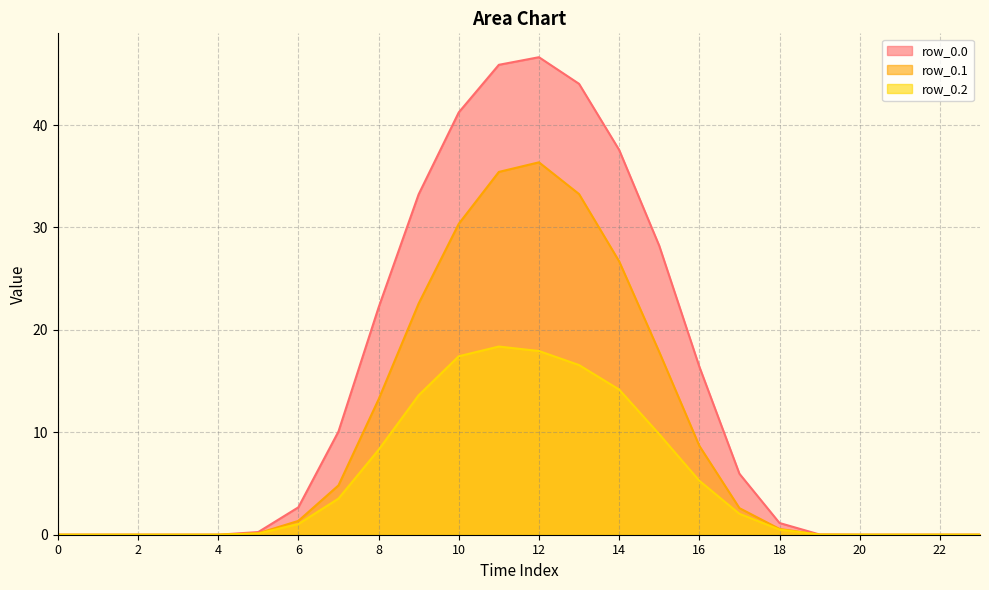

Rank the categories by row_0.1 value from lowest to highest.

0, 1, 2, 3, 4, 20, 21, 22, 23, 19, 5, 18, 6, 17, 7, 16, 8, 15, 9, 14, 10, 13, 11, 12